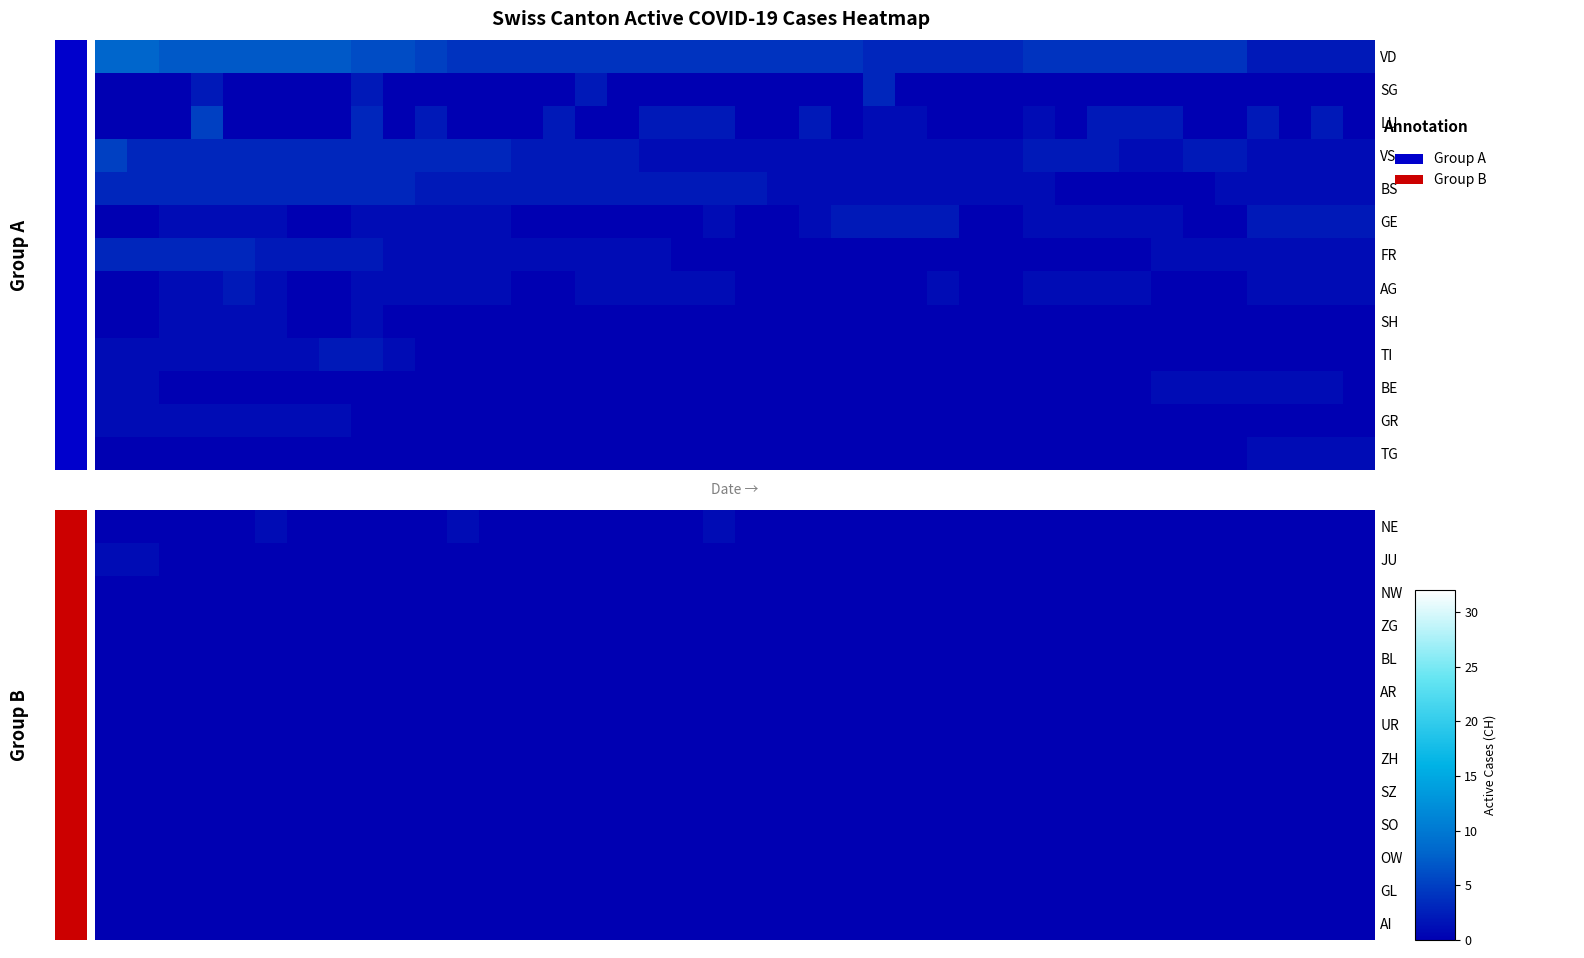

Which has a higher value, 27 or 23?

27